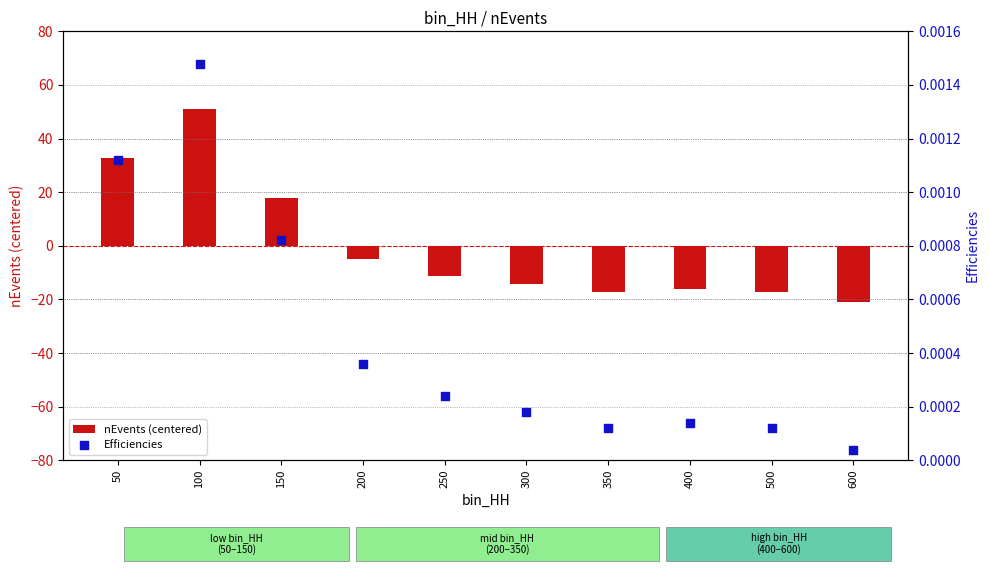

What are all the series names shown in the legend?

nEvents (centered), Efficiencies